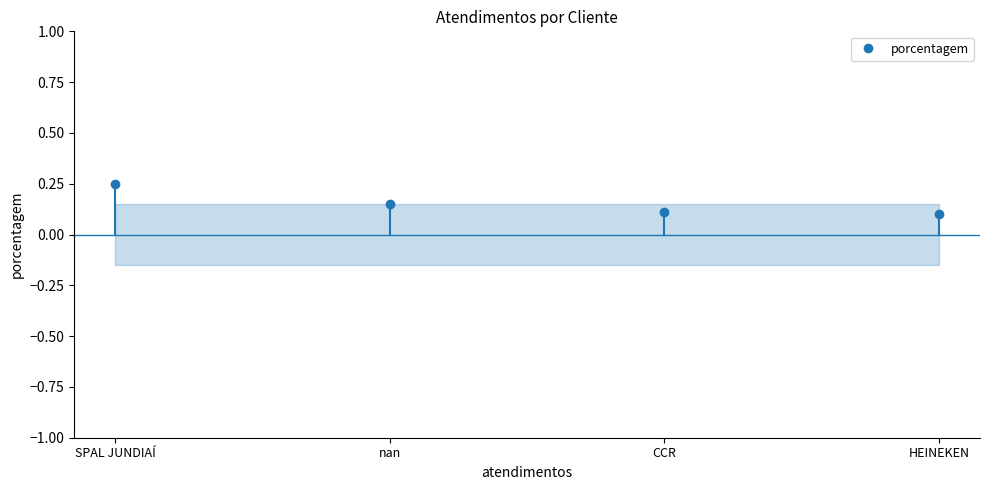

Which category has the lowest value across all series?

HEINEKEN